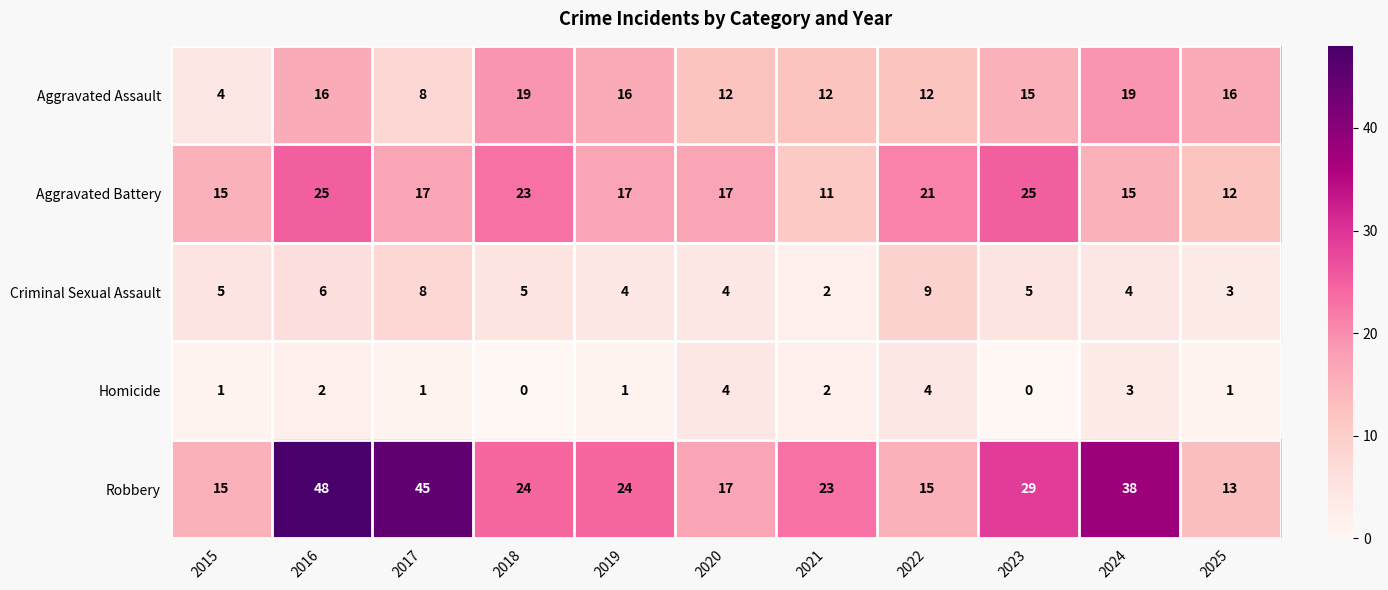

What is the spread (max minus min) of values at 2023?

29